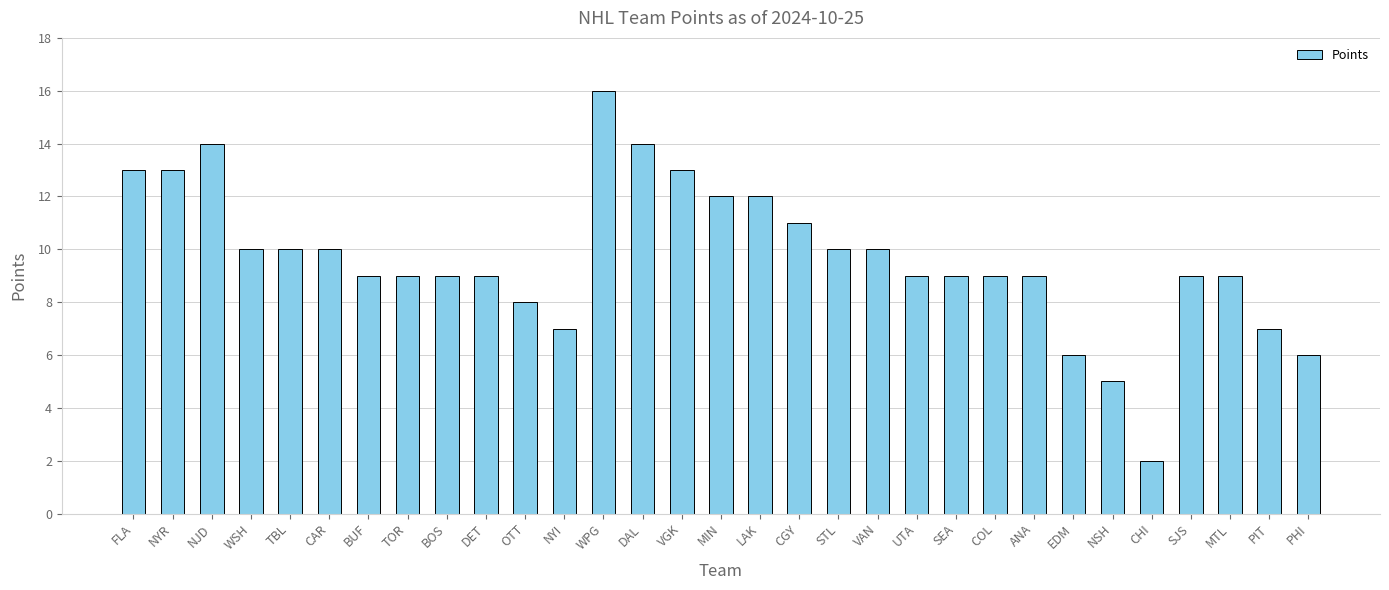

Reading right to left, transcribe all the data shown in this chart.

PHI=6	PIT=7	MTL=9	SJS=9	CHI=2	NSH=5	EDM=6	ANA=9	COL=9	SEA=9	UTA=9	VAN=10	STL=10	CGY=11	LAK=12	MIN=12	VGK=13	DAL=14	WPG=16	NYI=7	OTT=8	DET=9	BOS=9	TOR=9	BUF=9	CAR=10	TBL=10	WSH=10	NJD=14	NYR=13	FLA=13